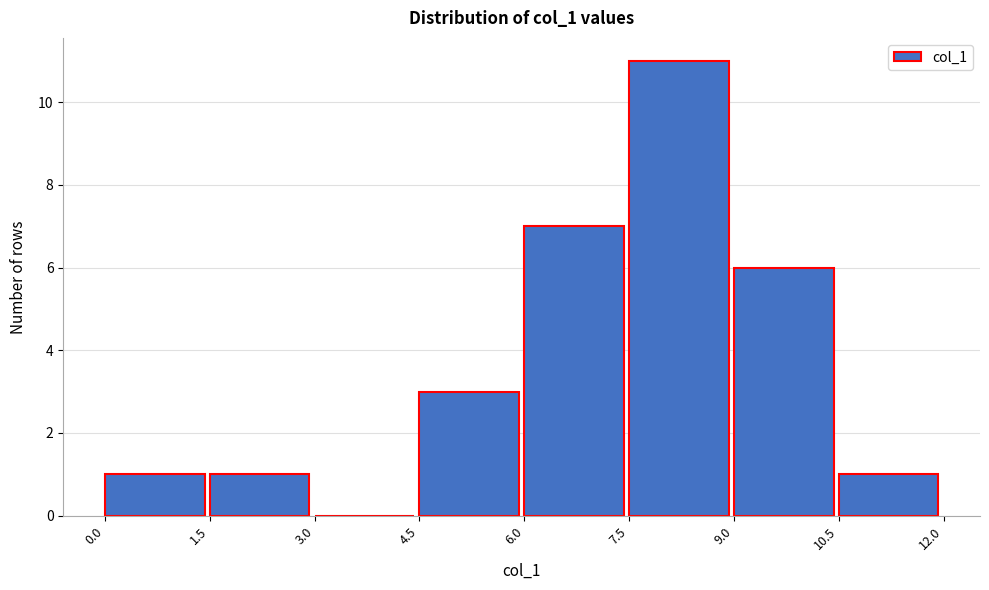

Over which range of the x-axis is the bar tallest?

7.5 to 9.0